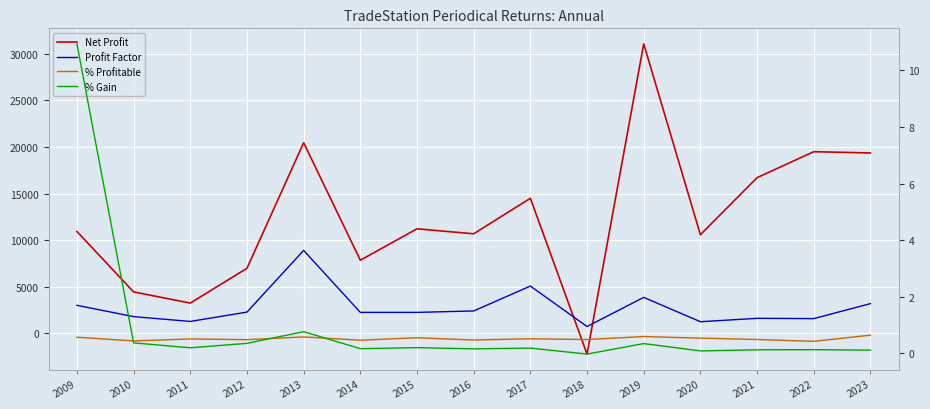

Rank the series by their maximum value, from lowest to highest.

% Profitable, Profit Factor, % Gain, Net Profit